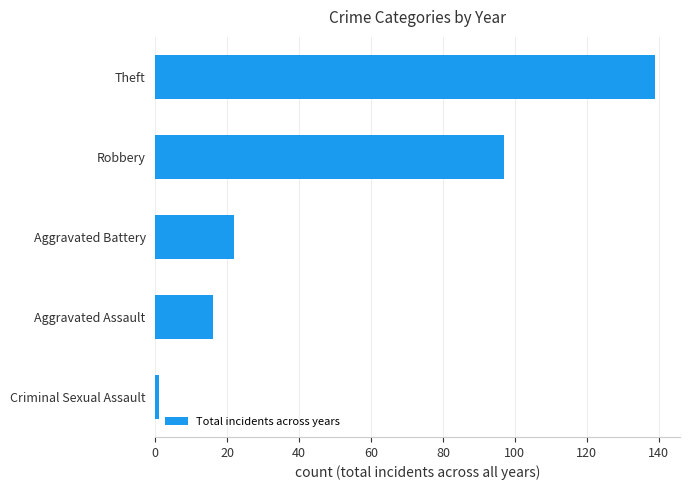

At which label is the value closest to 70?

Robbery